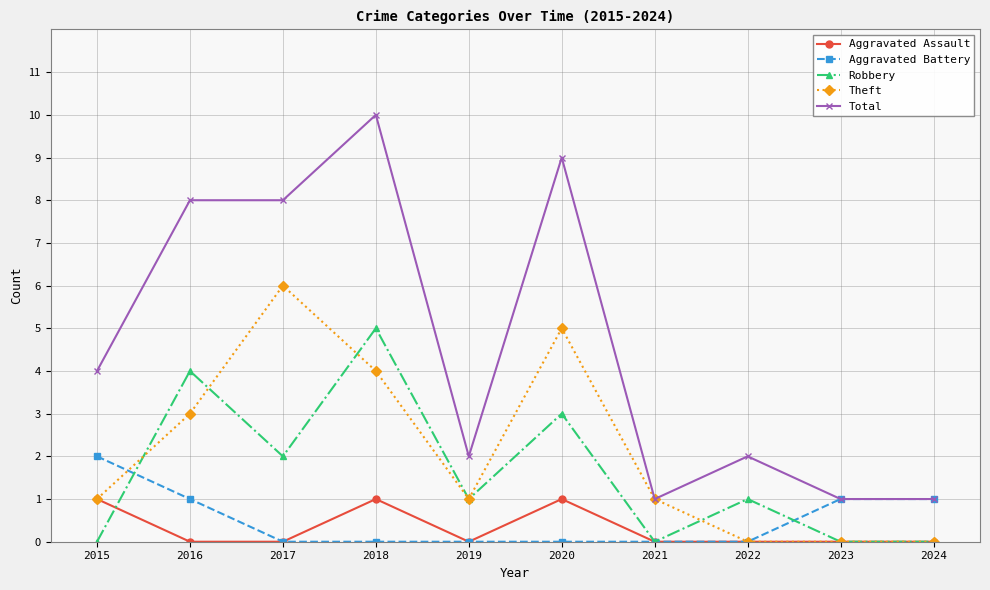

How many lines are shown in the chart?

5